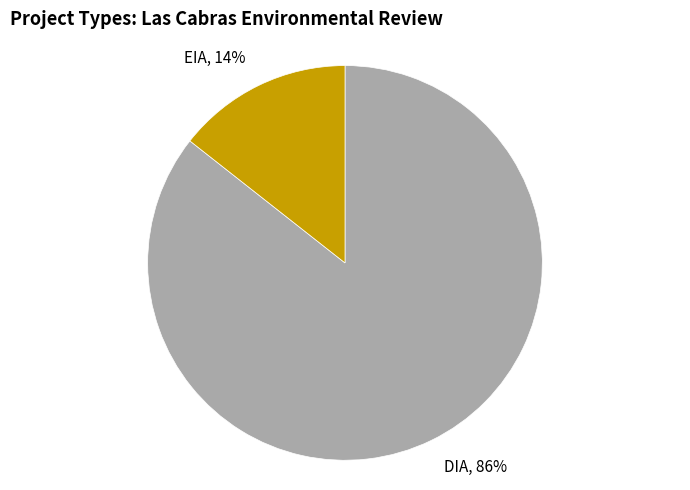

Rank the categories by value from highest to lowest.

DIA, EIA